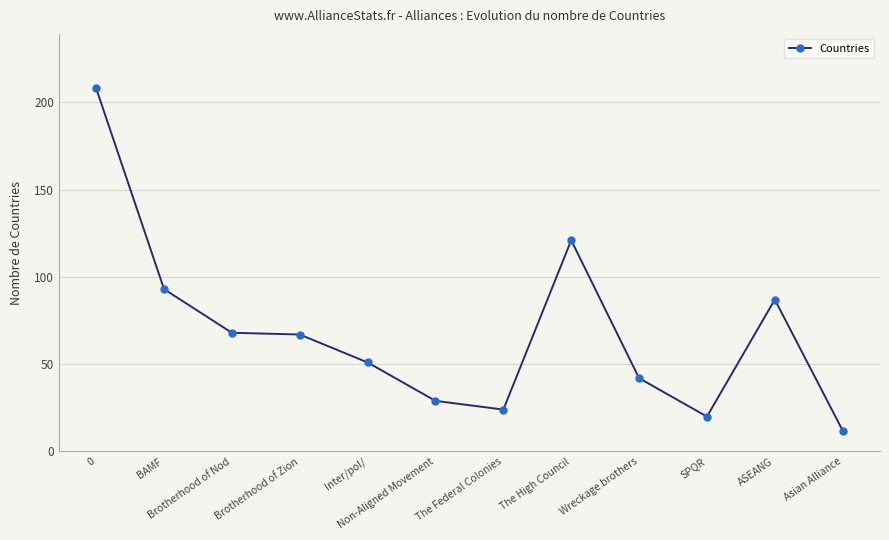

What is the value of the 1st point from the left?

208